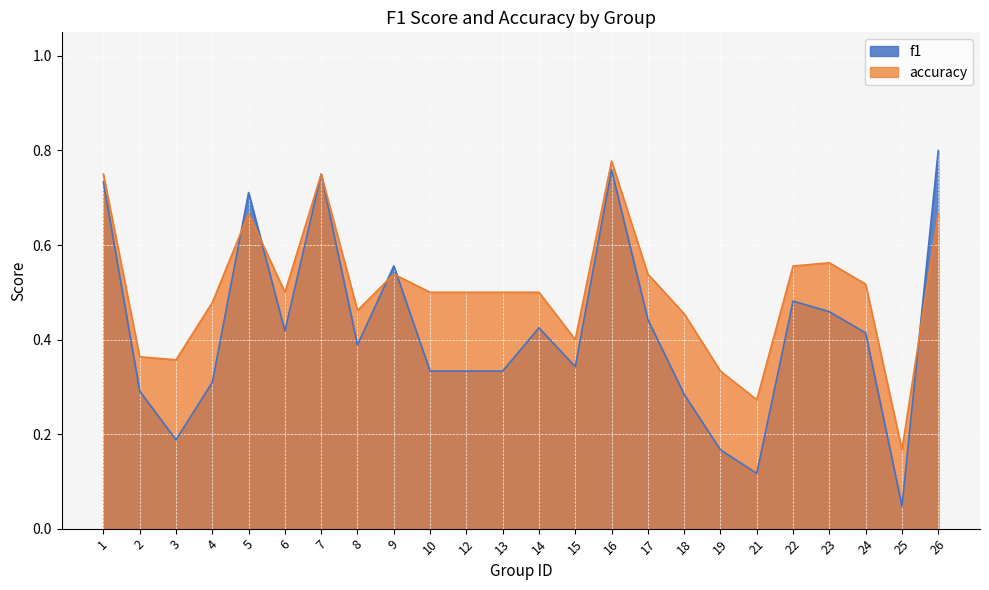

What is the value of the accuracy point at the 17th from the left?

0.5